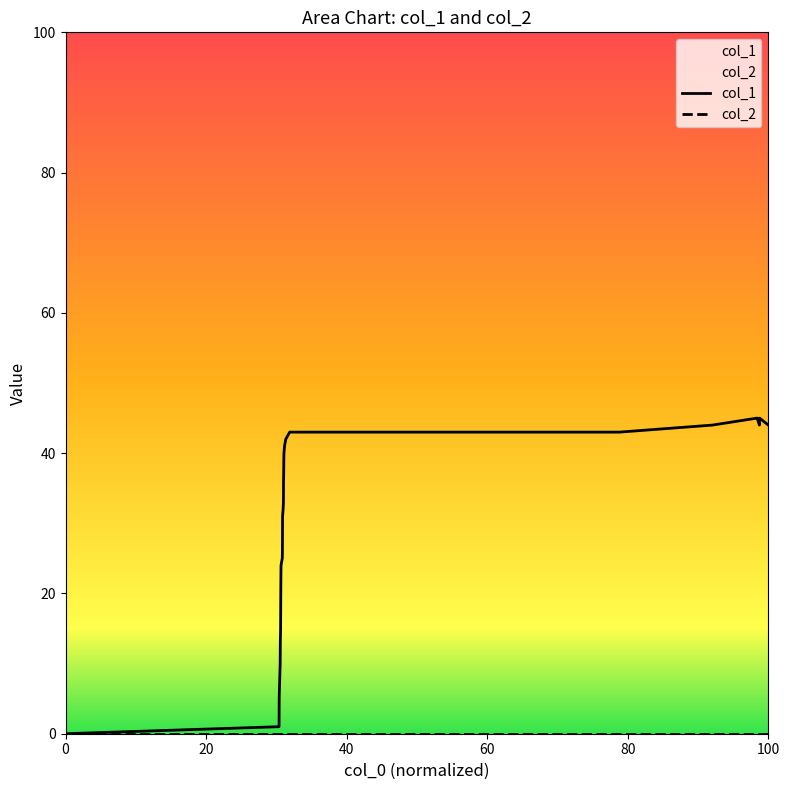

Is this an area chart (filled region under the line)?

No